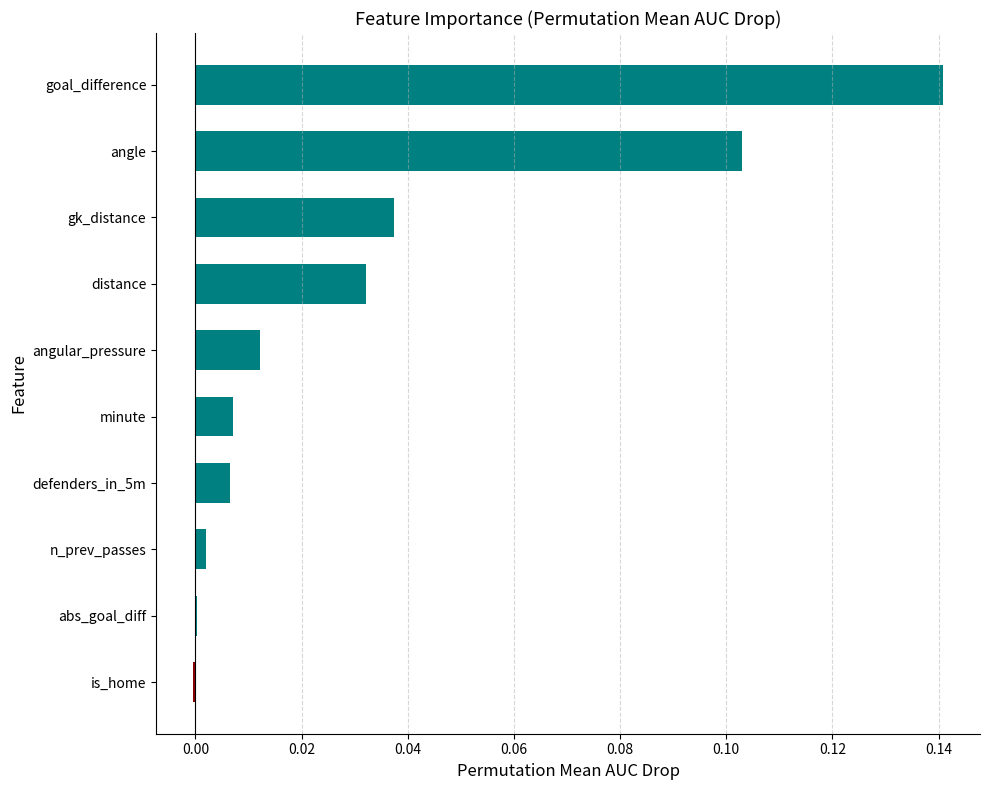

At which category does the chart reach its peak across all series?

goal_difference